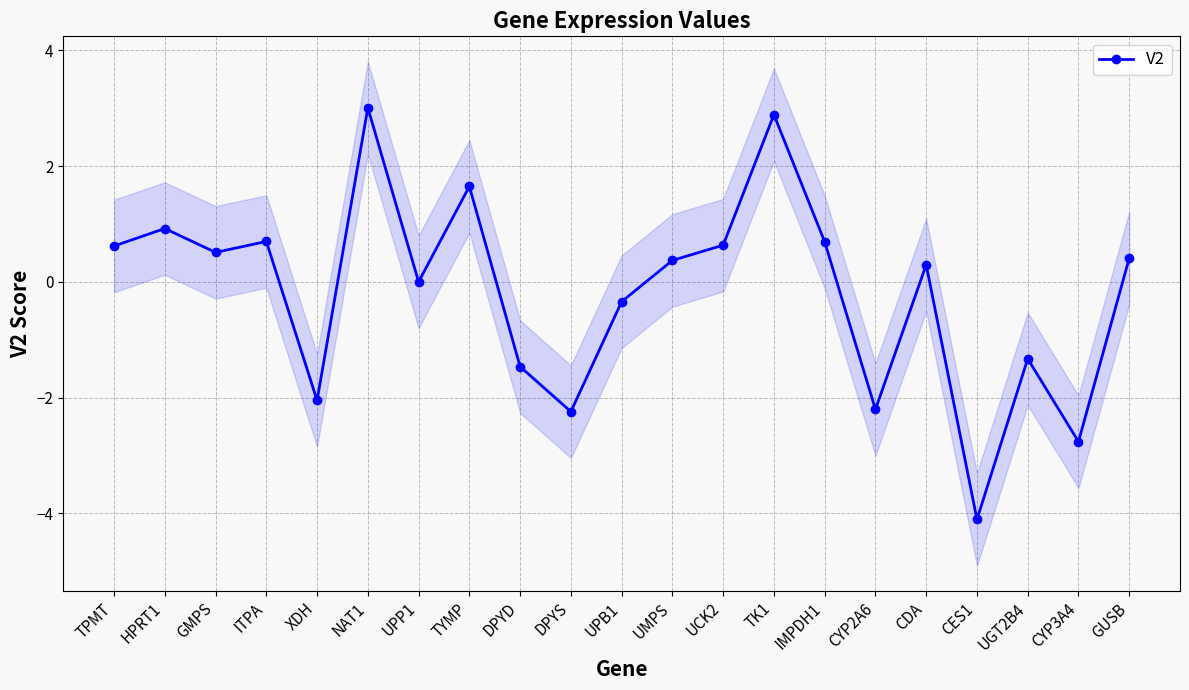

How many points are higher than both their immediate neighbors (excluding endpoints)?

7